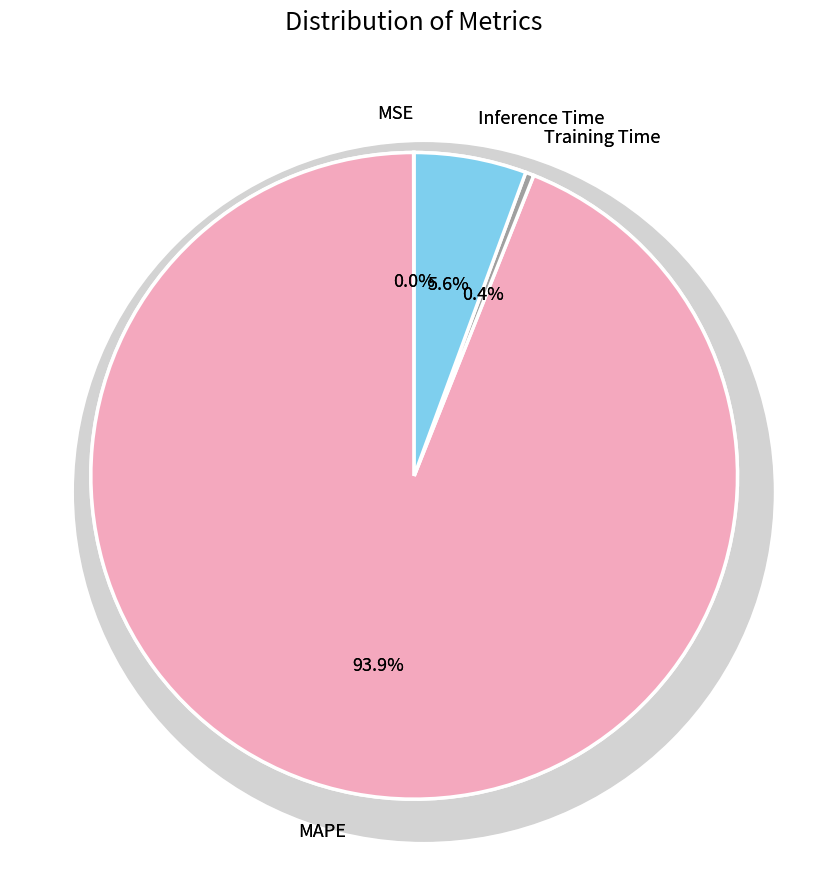

Which slice is the smallest?

MSE